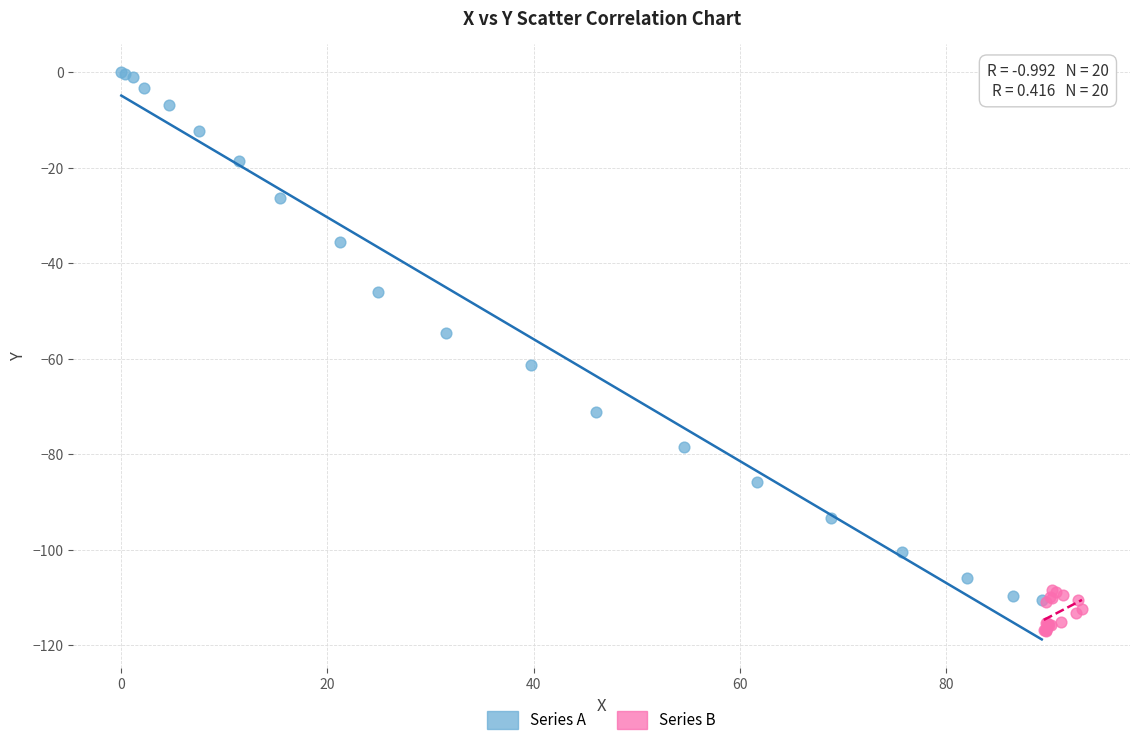

Which series contains the highest Y value?

Series A